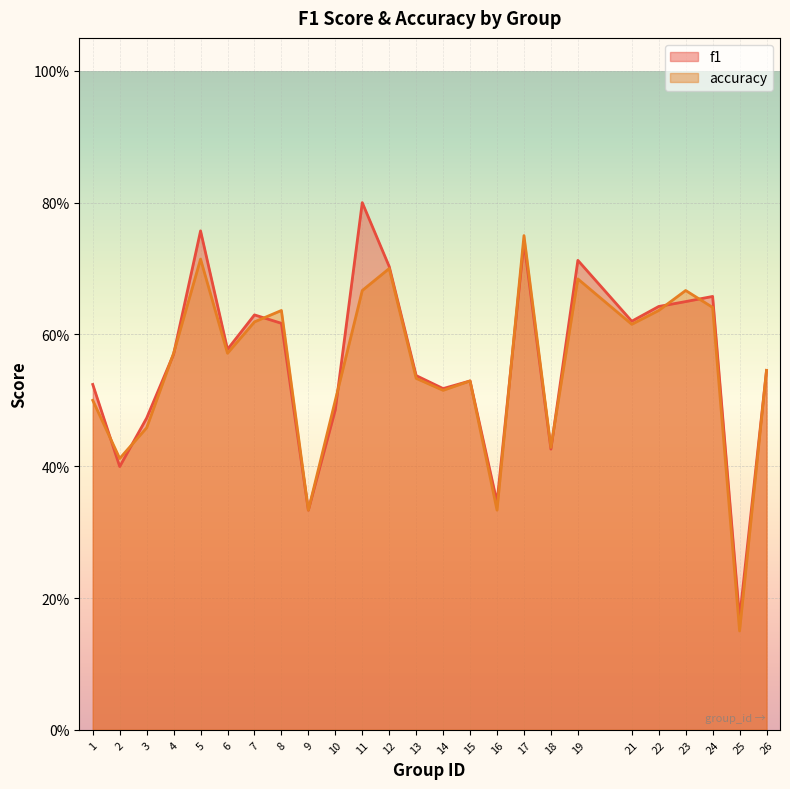

Where is f1 nearest to the value 0?

25